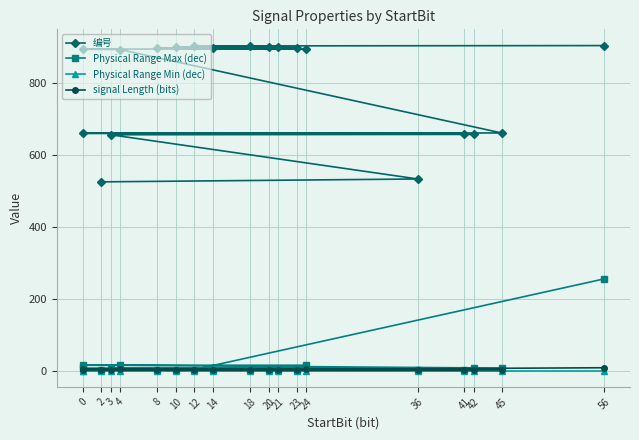

Which series has the largest total across all categories?

编号